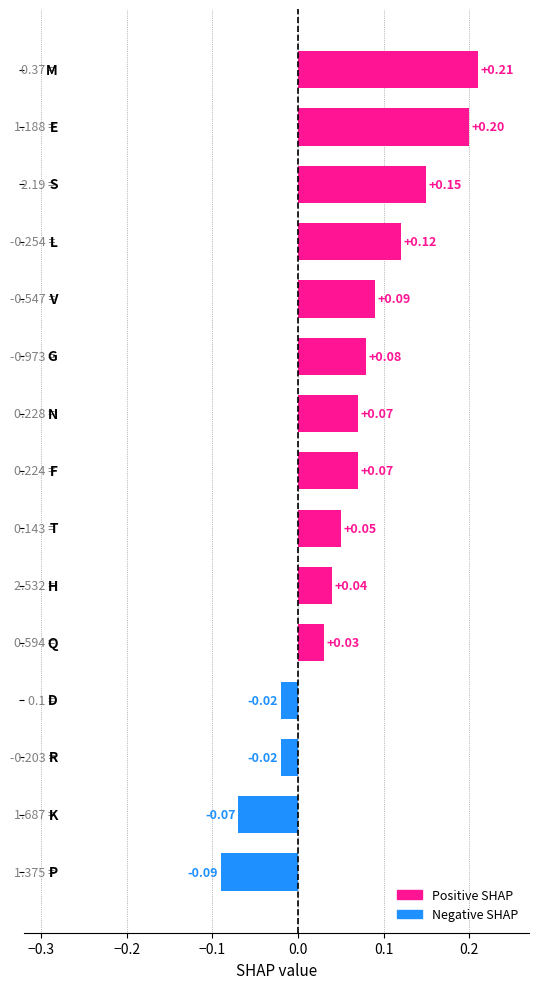

How many categories are shown in the chart?

15